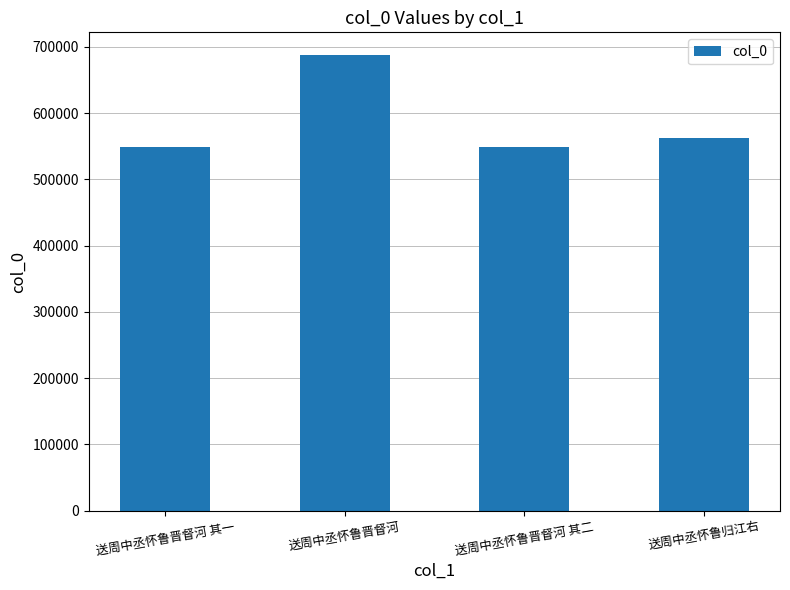

At which label does the data first exceed 562697?

送周中丞怀鲁晋督河